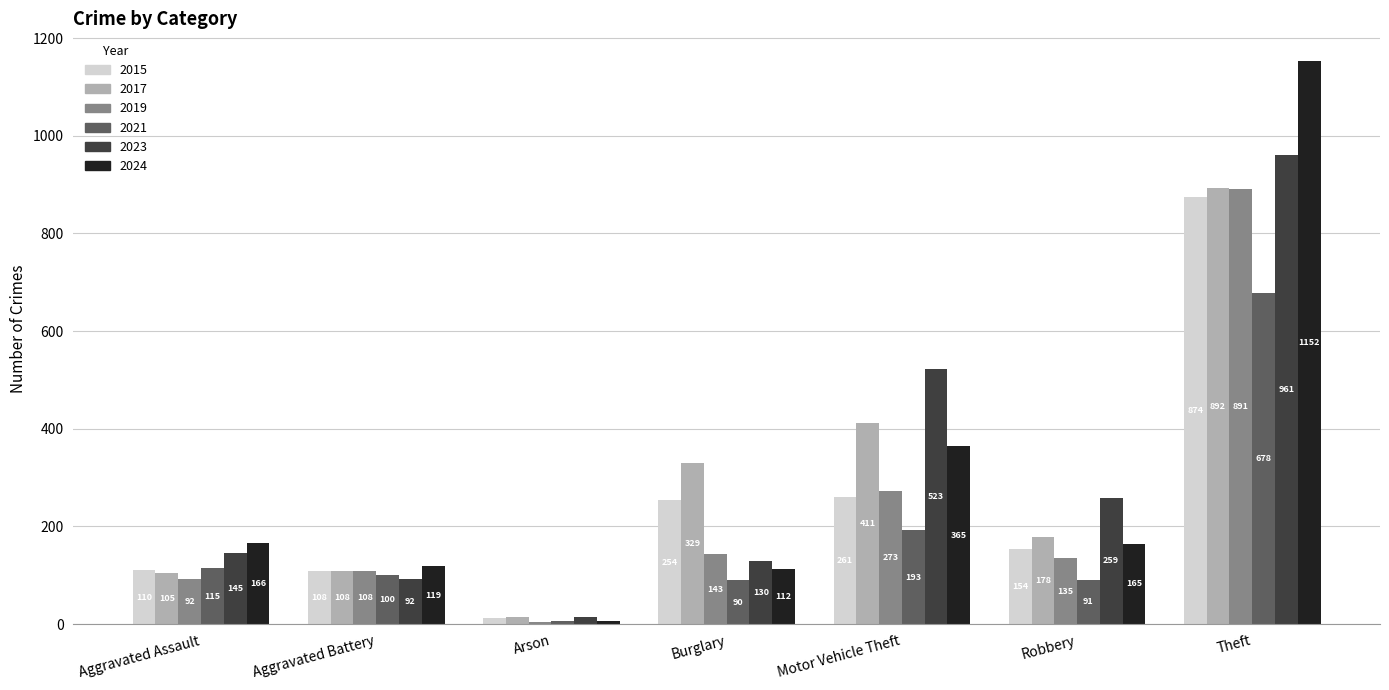

What is the difference between the highest and lowest values at Burglary?

239